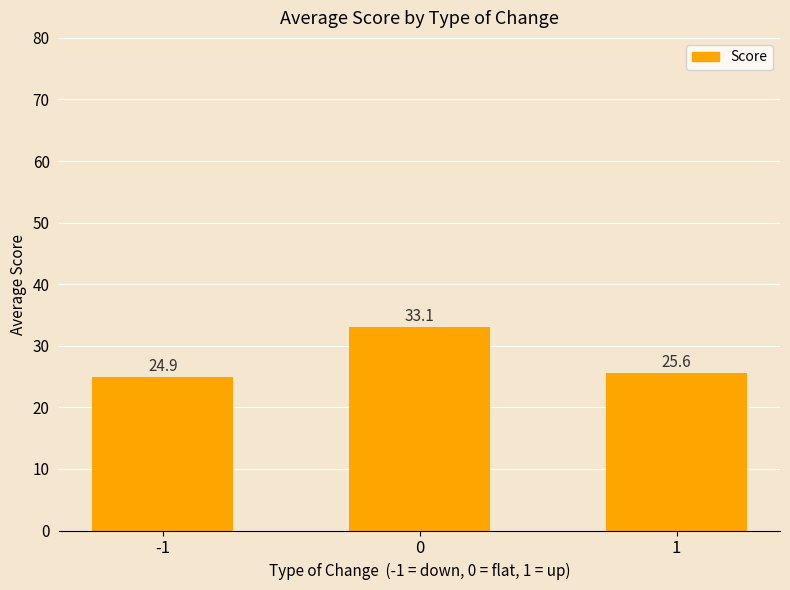

Reading right to left, extract all data points from this chart.

1=25.6	0=33.1	-1=24.9